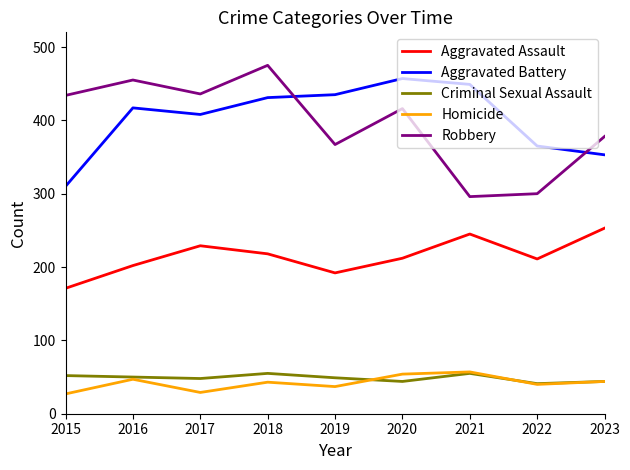

What is the spread (max minus min) of values at 2022?

325